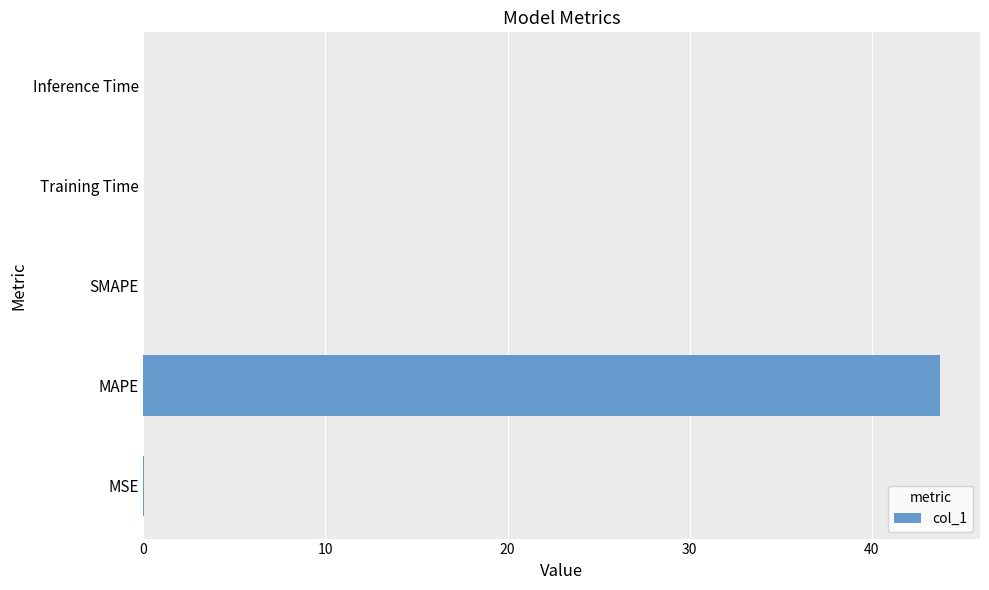

What is the greatest value displayed?

43.8